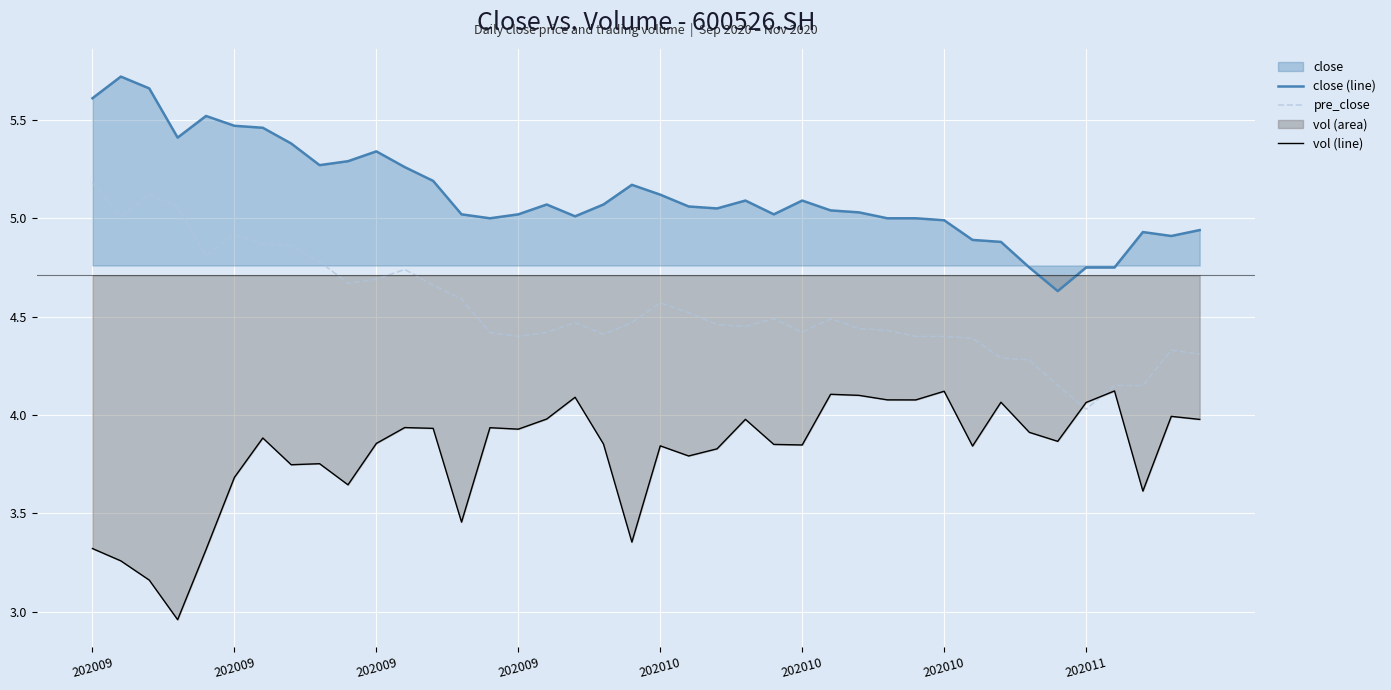

Does the chart display data point markers on the line(s)?

No